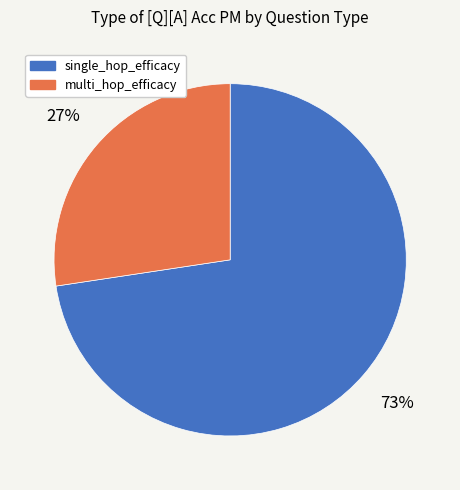

To the nearest percent, what percentage of the pie is multi_hop_efficacy?

27%